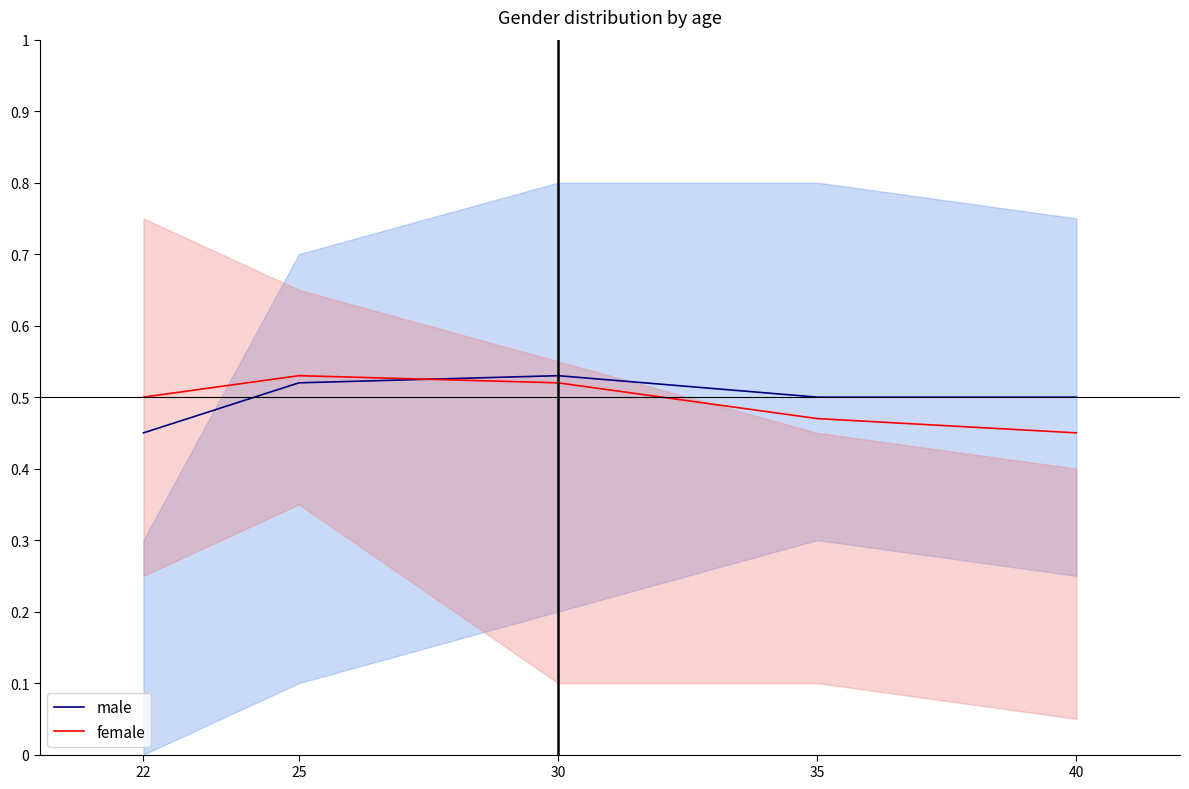

Reading right to left, list all the values displayed in this chart.

male: 40=0.5	35=0.5	30=0.5	25=0.5	22=0.5
female: 40=0.5	35=0.5	30=0.5	25=0.5	22=0.5